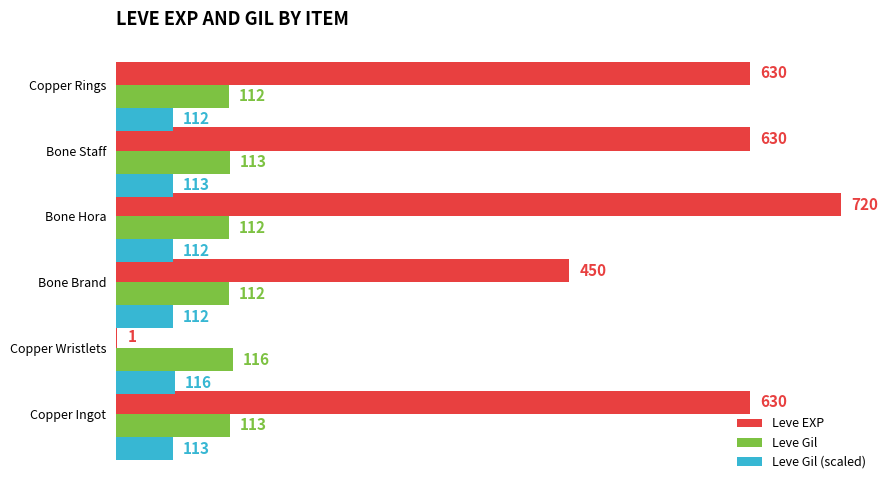

Which series has the largest total across all categories?

Leve EXP